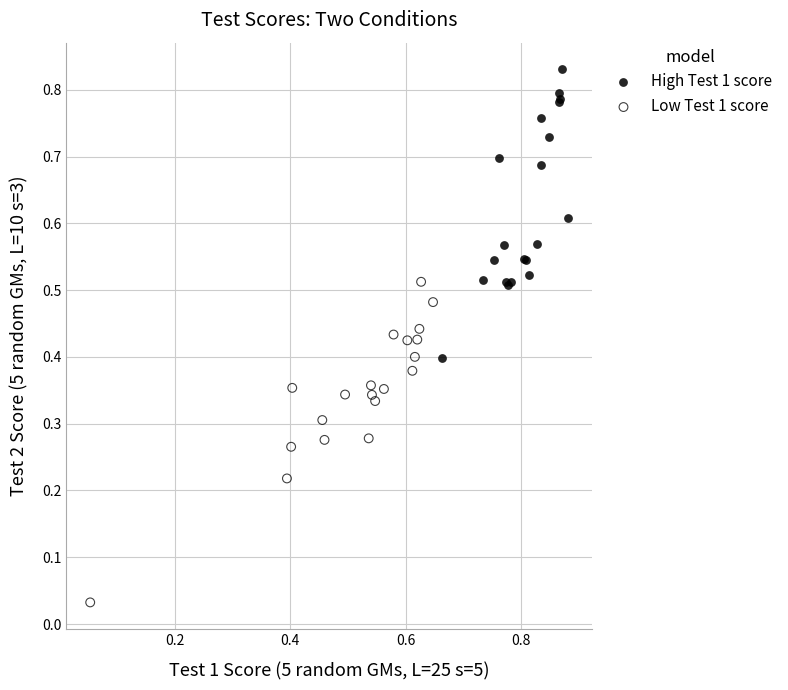

Which series reaches the maximum Y coordinate?

High Test 1 score